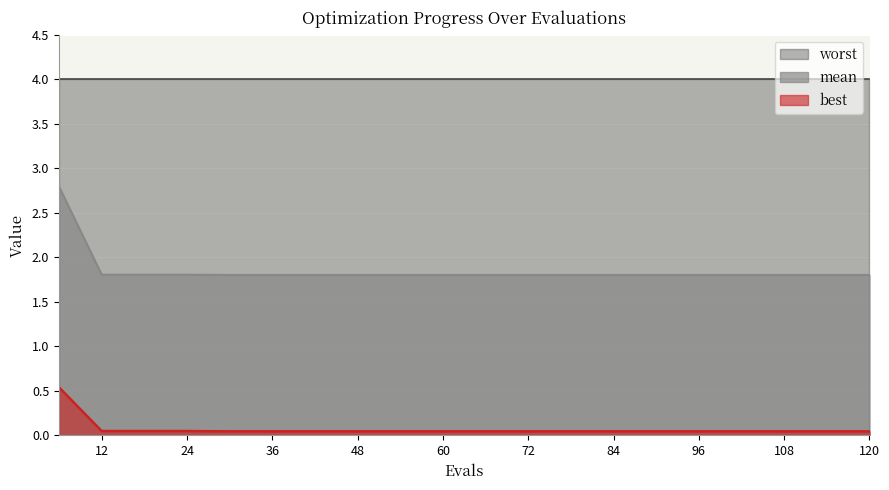

At which category is the sum across all series the highest?

6